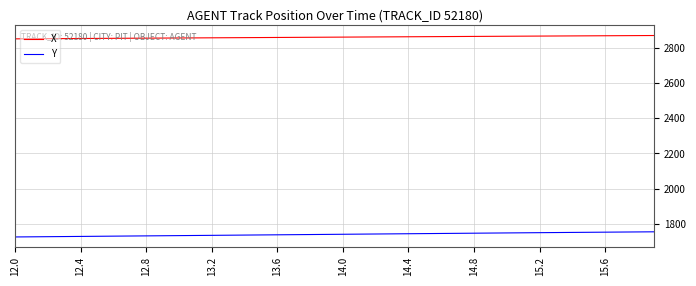

List the series in order of their overall mean, lowest first.

Y, X